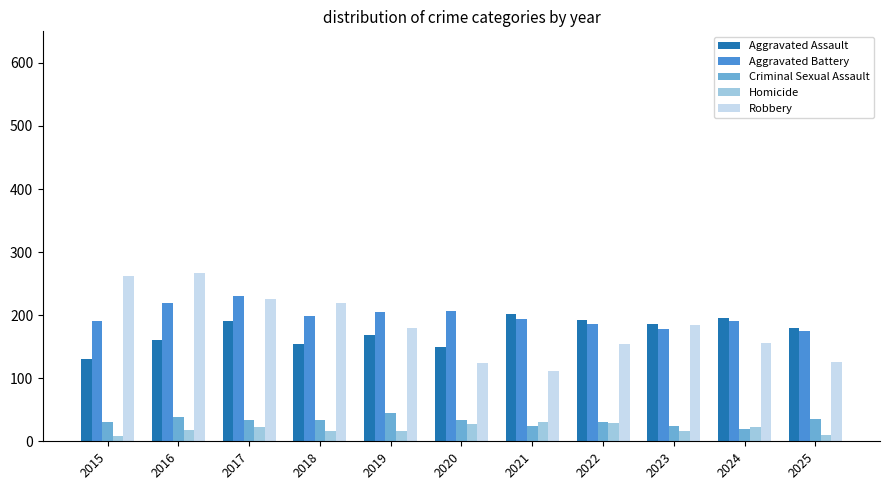

The Aggravated Battery series shows 178 at 2023. True or false?

True